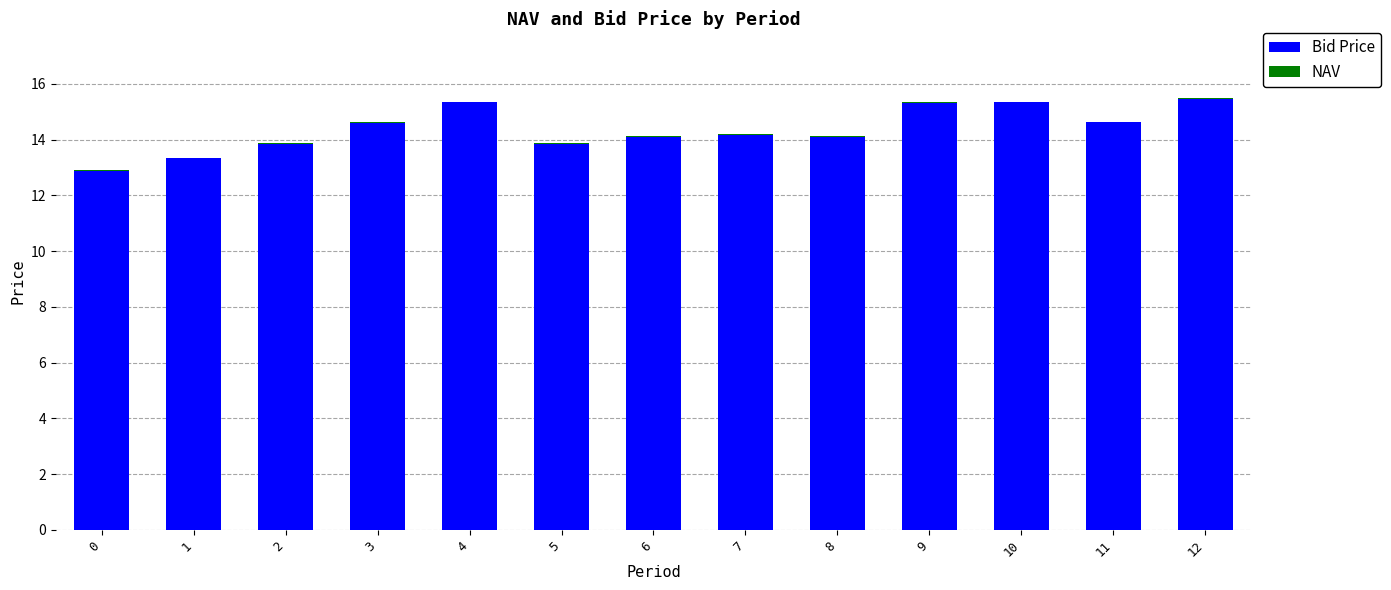

The value of Bid Price at 6 is 14.1. True or false?

True